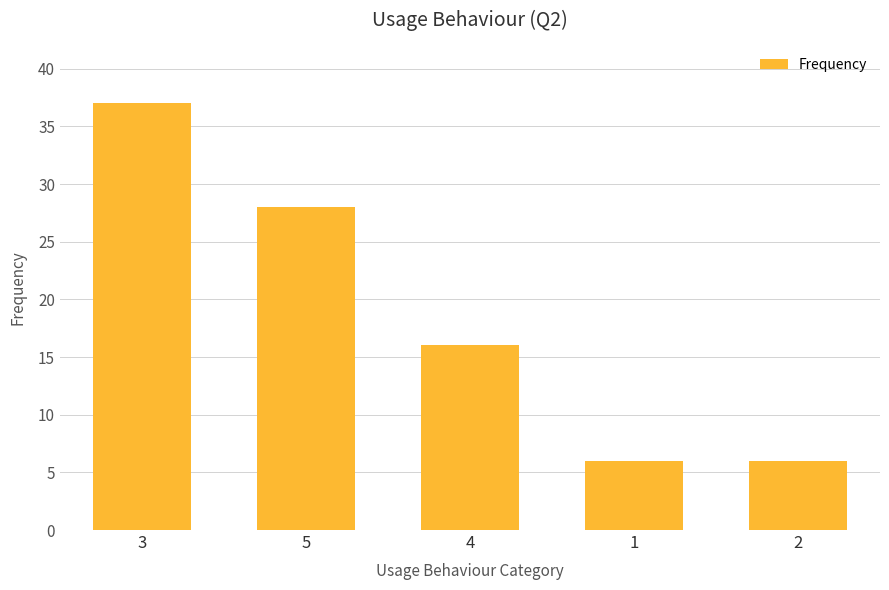

What is the change in value from 4 to 2?

-10